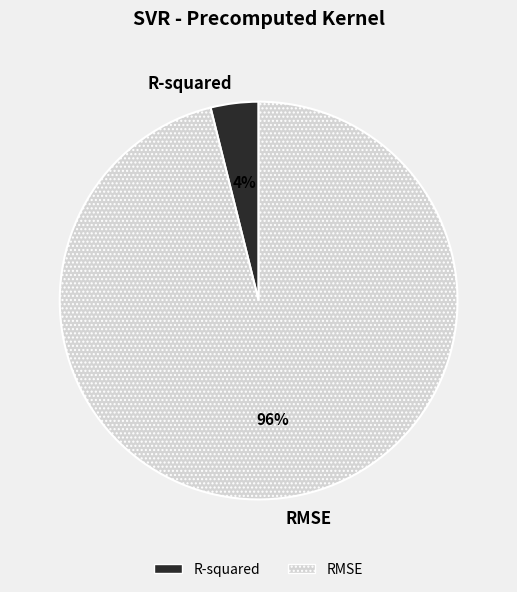

How many segments does this pie chart have?

2